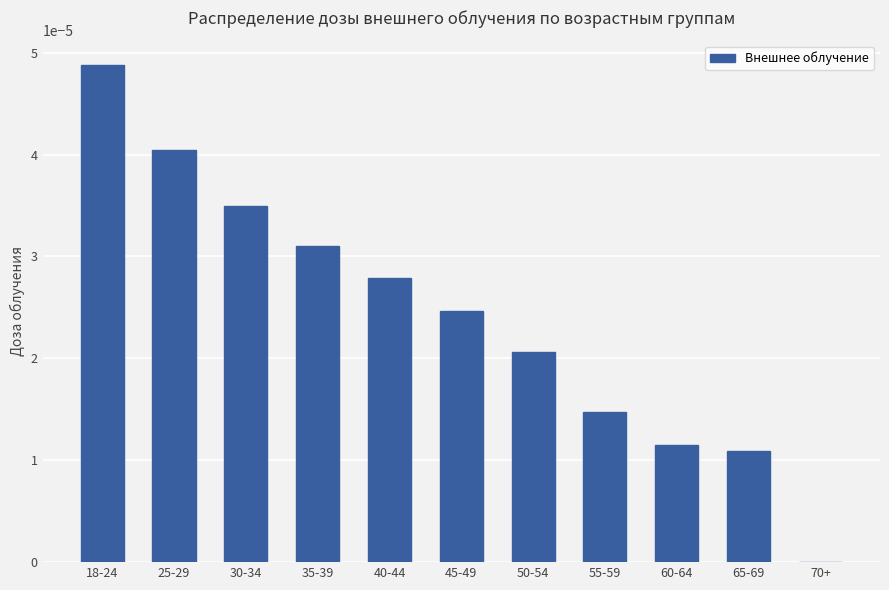

Which label corresponds to the largest value in the chart?

18-24